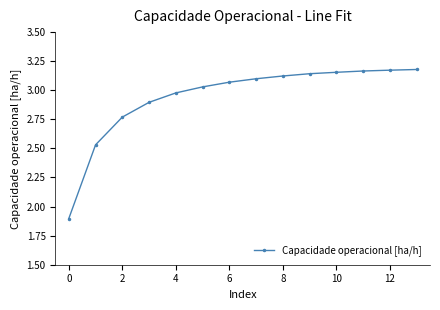

Does the chart have visible grid lines?

No